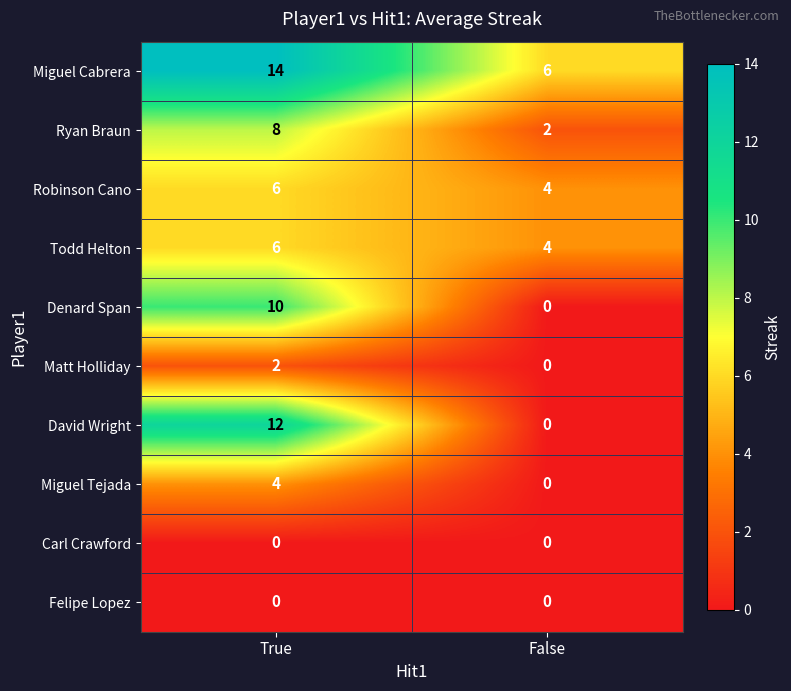

What is the greatest value displayed?

14